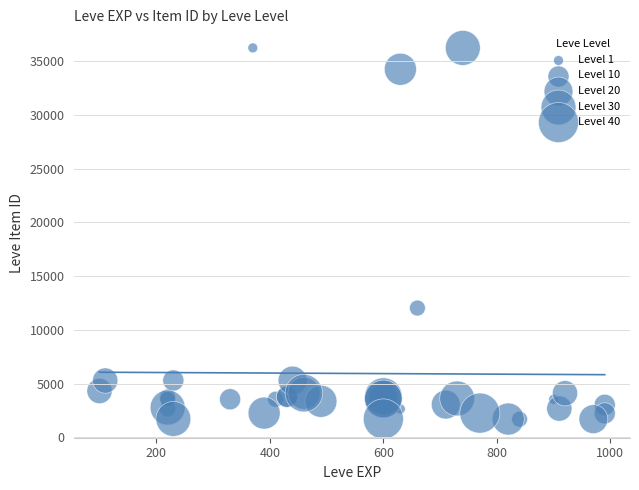

What Y value in the scatter plot is closest to 18967?

12028